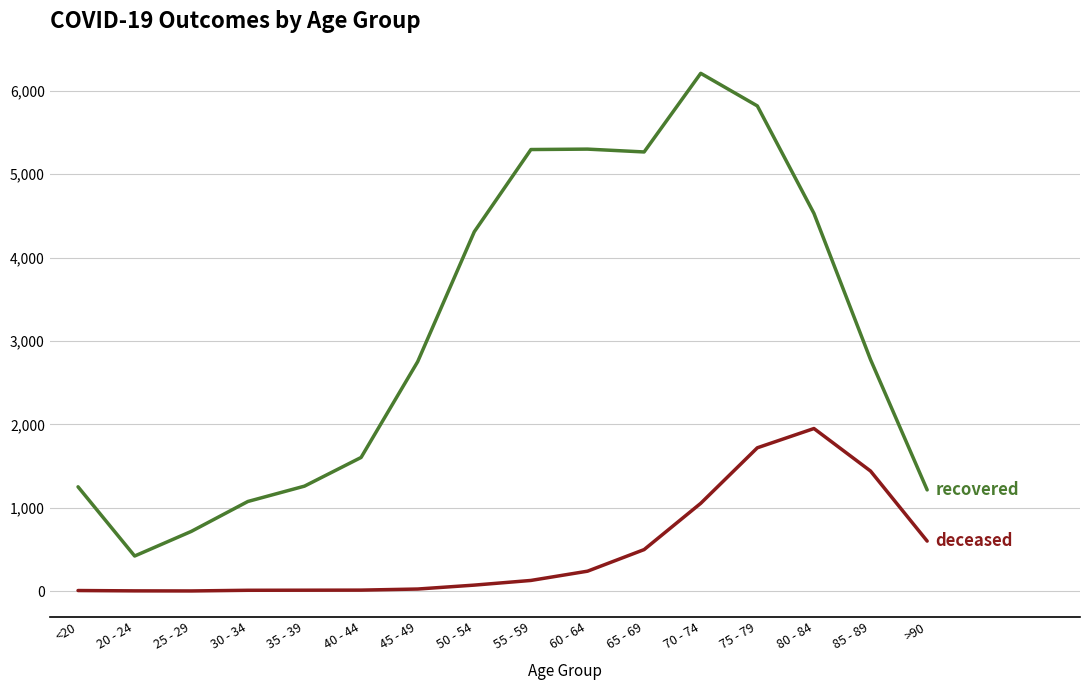

Which label corresponds to the largest value in the chart?

70 - 74